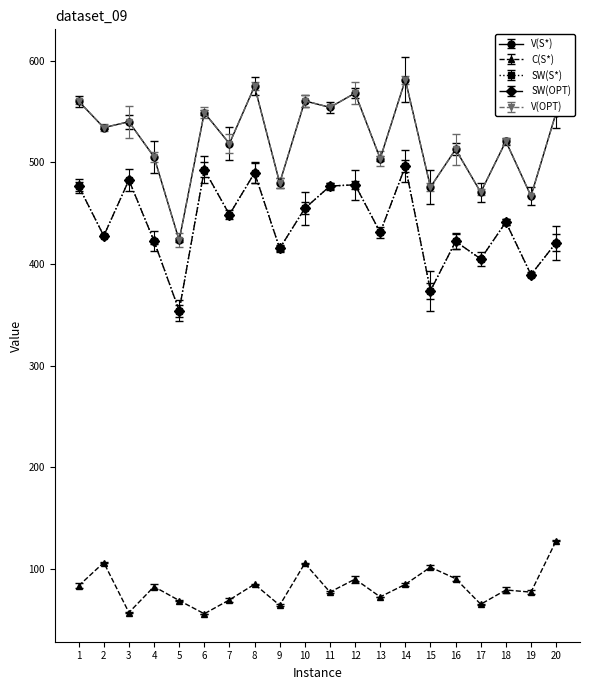

Does the chart display data point markers on the line(s)?

Yes